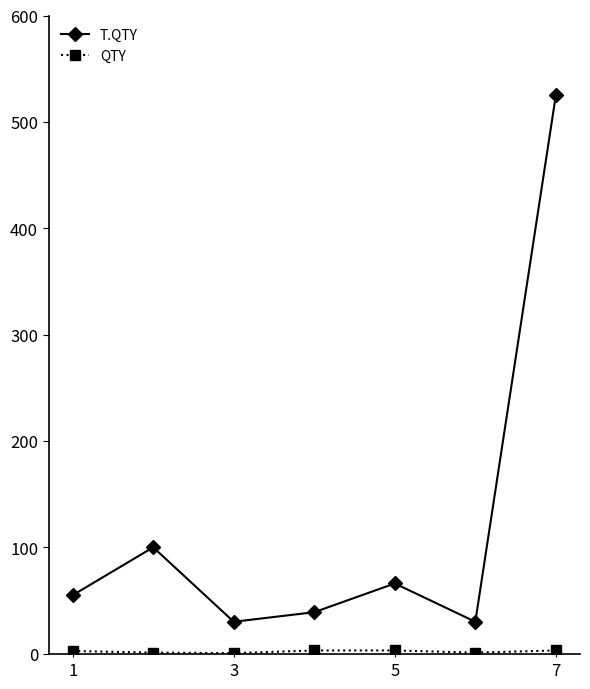

Does the chart have visible grid lines?

No